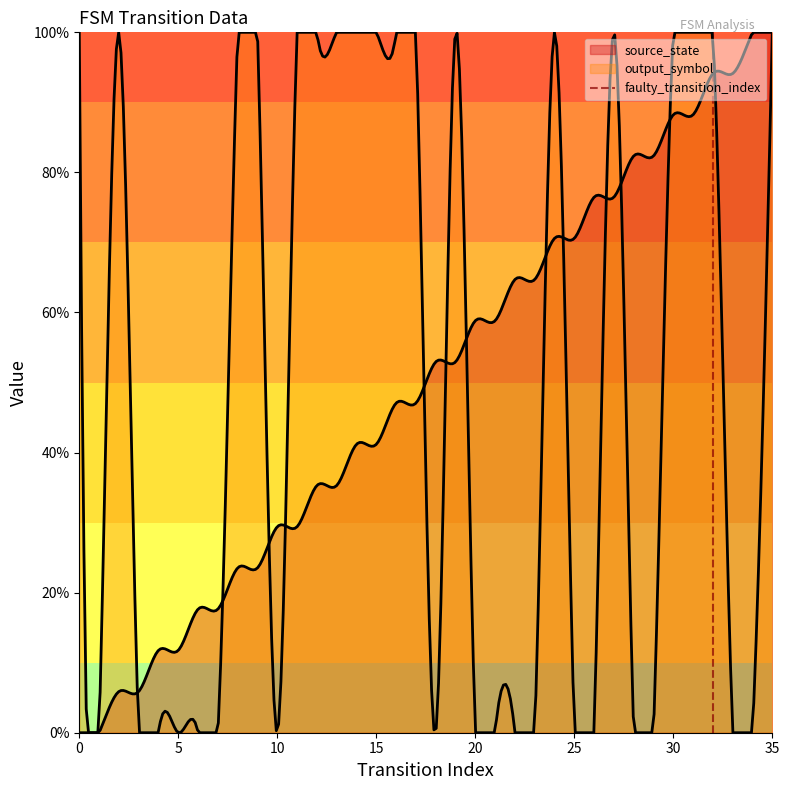

The chart shows a value of 2 at 5. True or false?

False